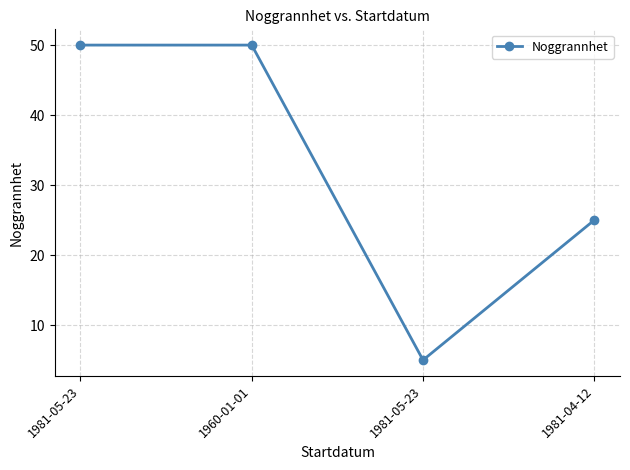

Does the chart have visible grid lines?

Yes